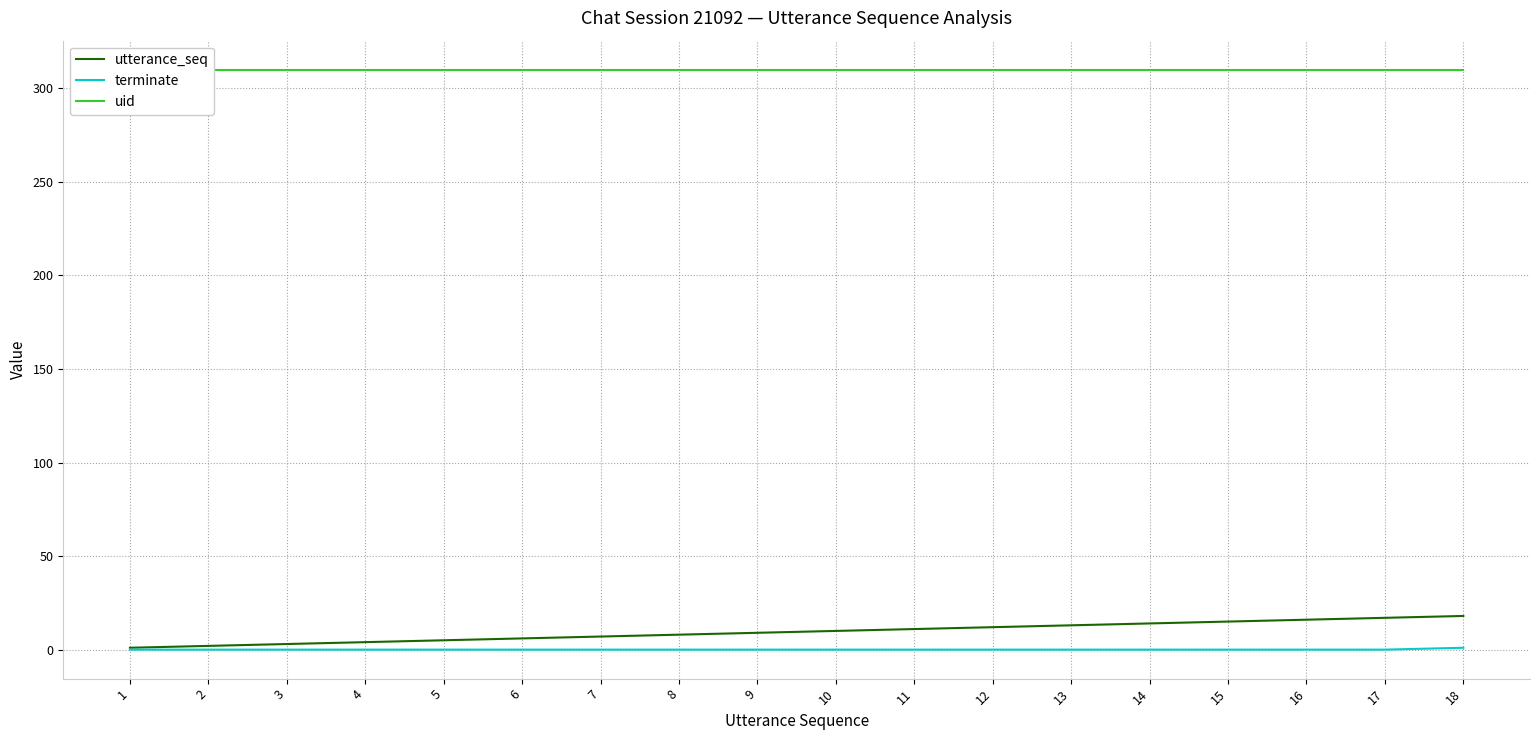

Which series has the largest range (max minus min)?

utterance_seq